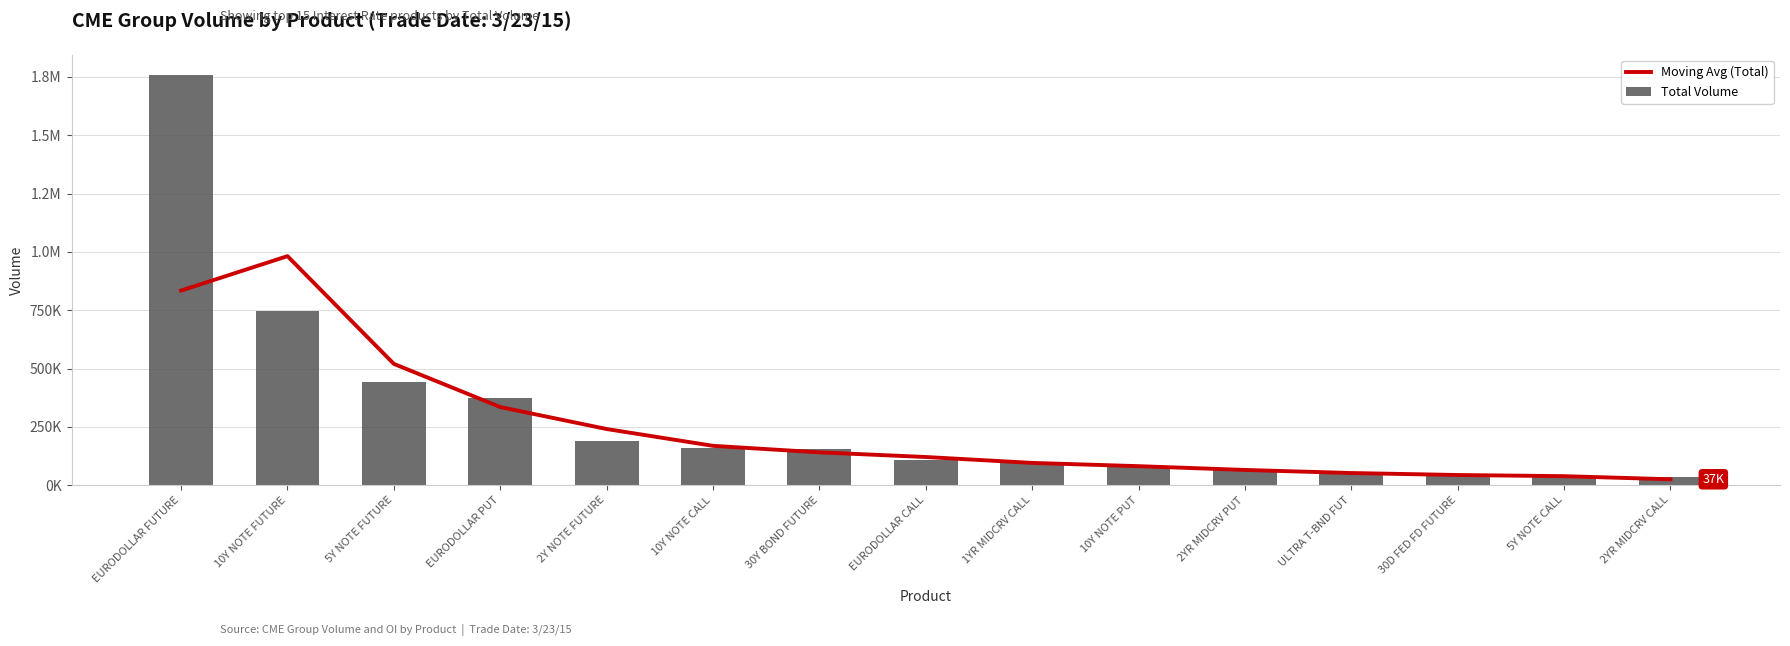

Which has a higher value, 10Y NOTE FUTURE or ULTRA T-BND FUT?

10Y NOTE FUTURE